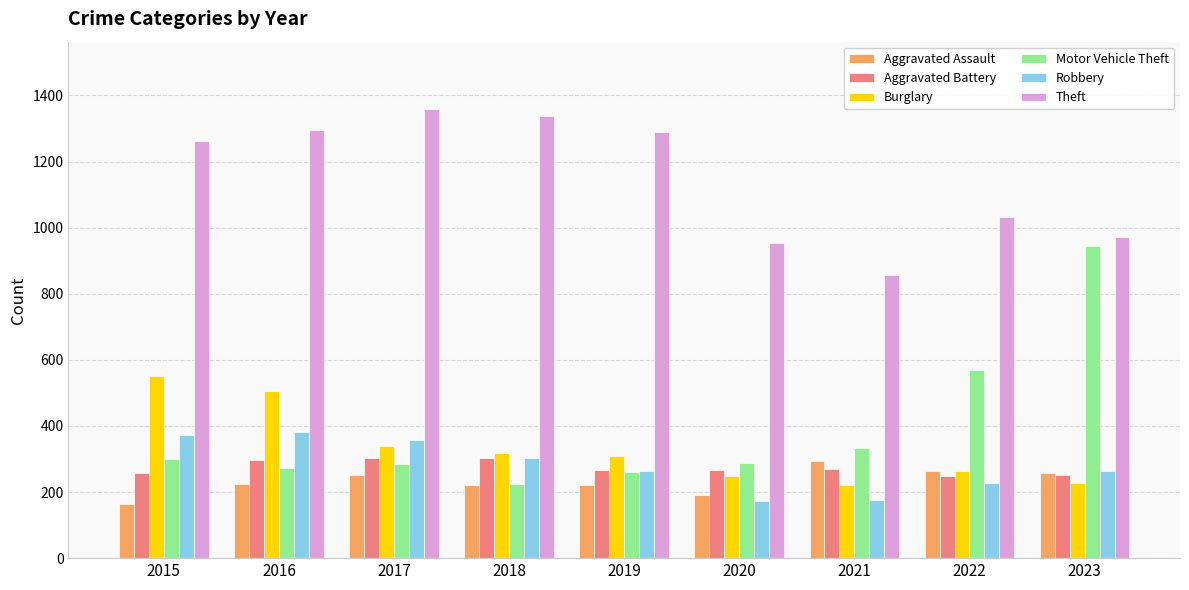

Which series changed the most between 2016 and 2020?

Theft